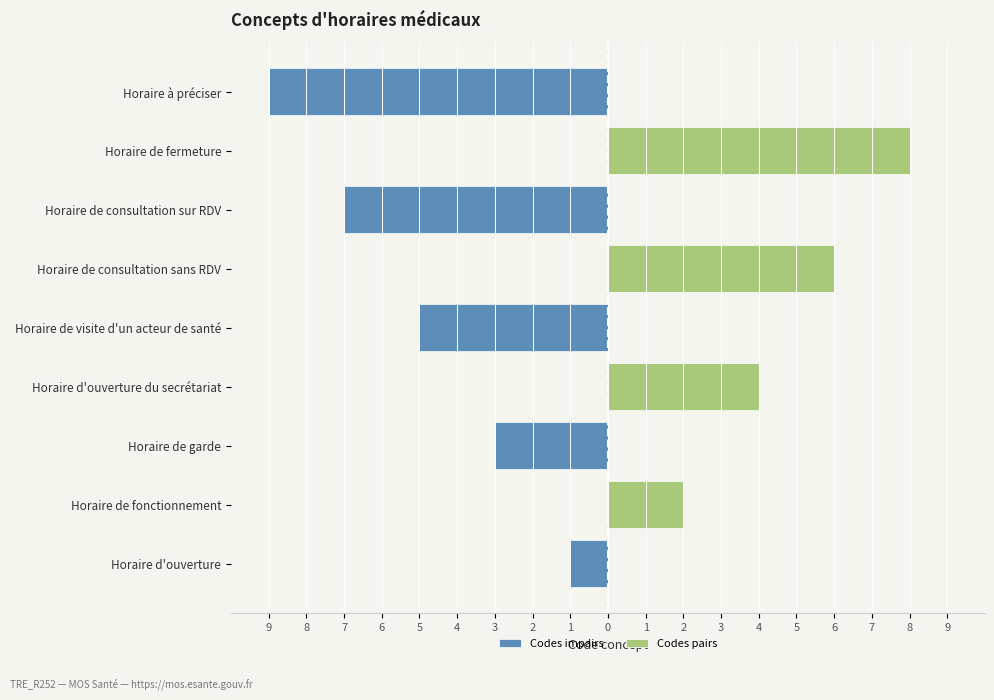

How many groups of bars are there?

9